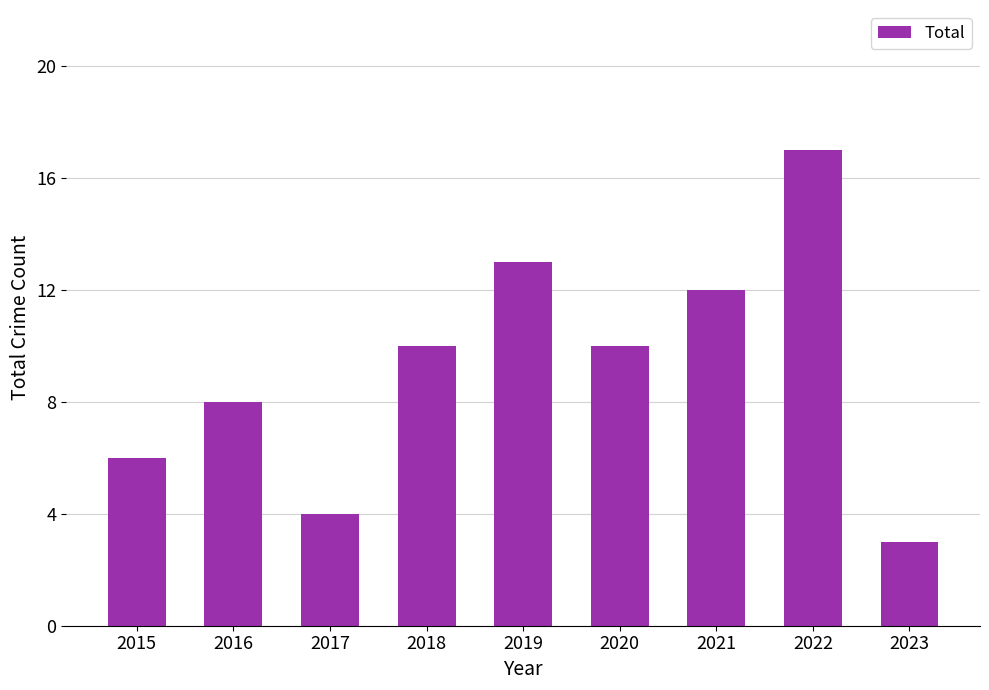

Approximately how many times larger is the value at 2020 compared to 2022?

0.6